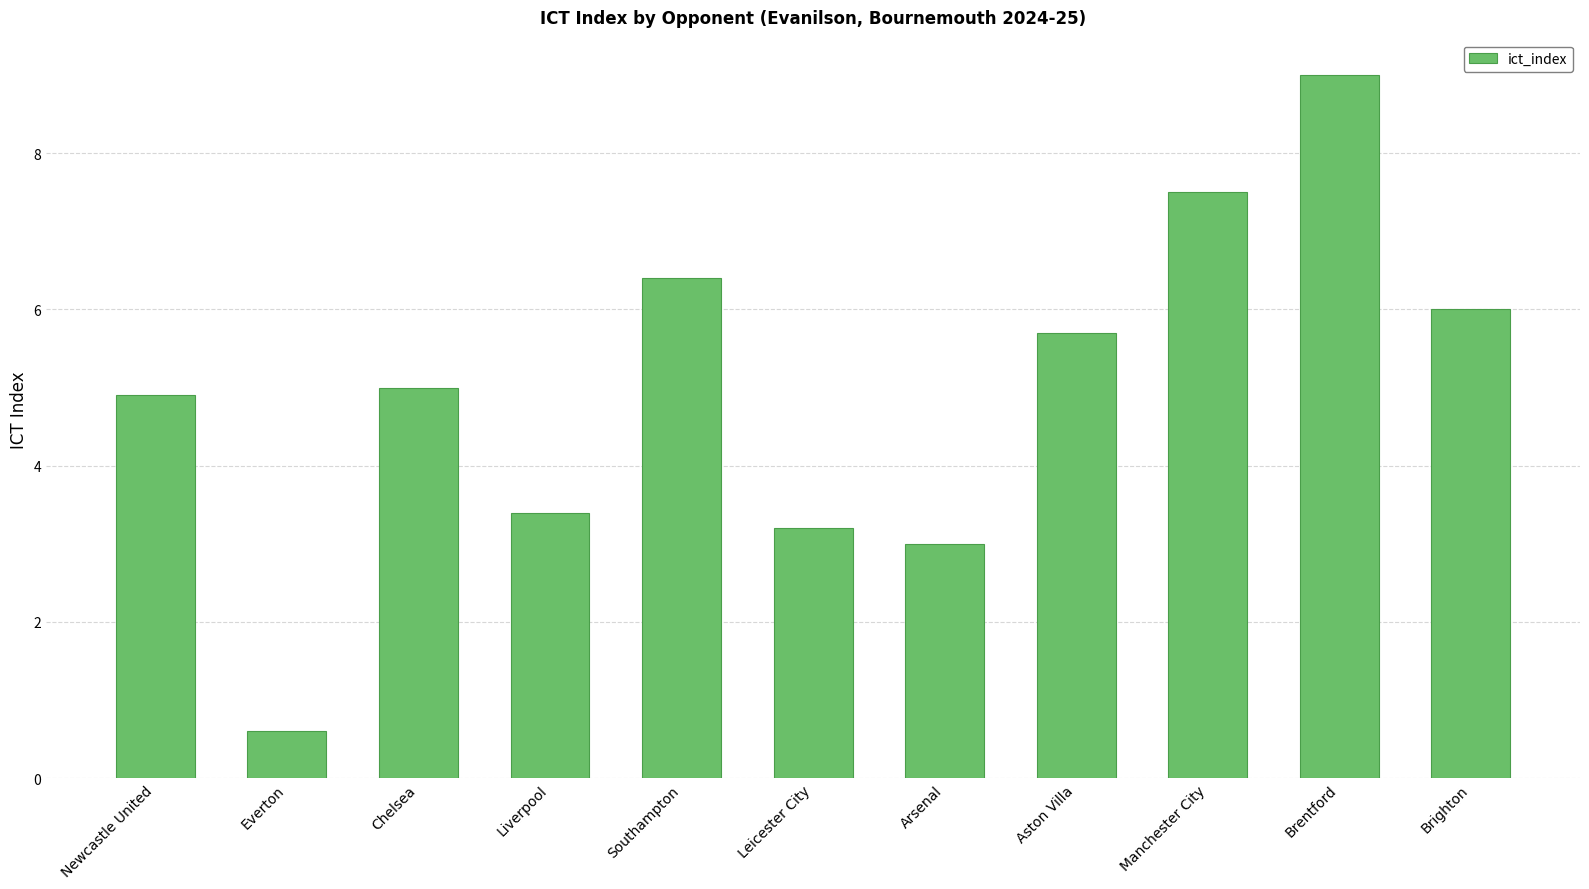

Where is the data nearest to the value 4?

Liverpool